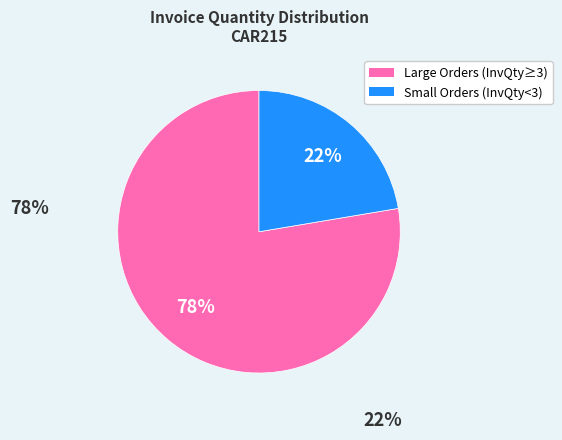

Rank the categories by value from highest to lowest.

Large Orders (InvQty≥3), Small Orders (InvQty<3)